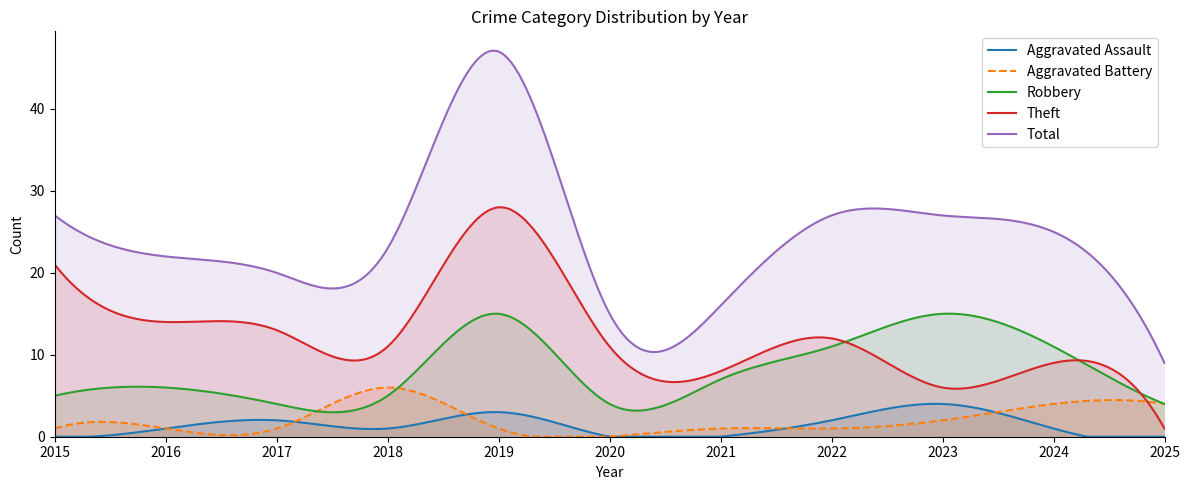

At which category is the sum across all series the highest?

2019